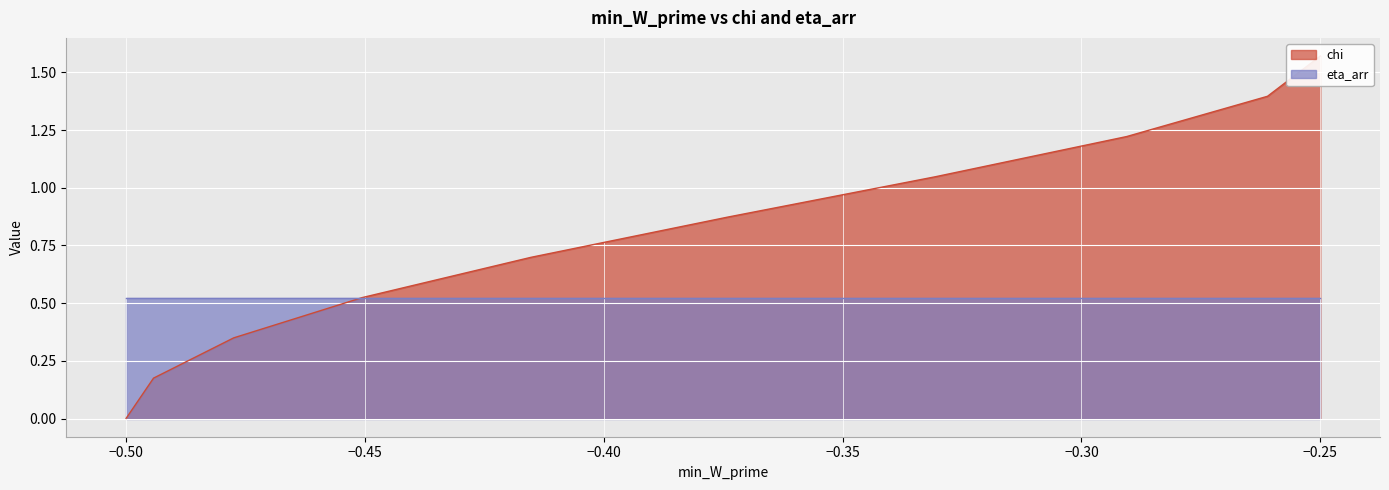

True or false: the data shows 0.5 at −0.30.

False